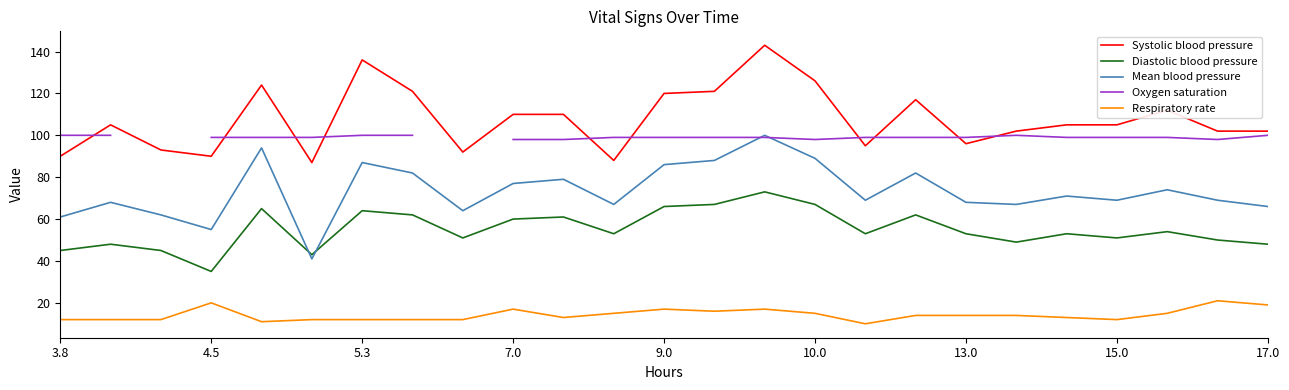

Which series ends up on top after the final intersection of Oxygen saturation and Mean blood pressure?

Oxygen saturation